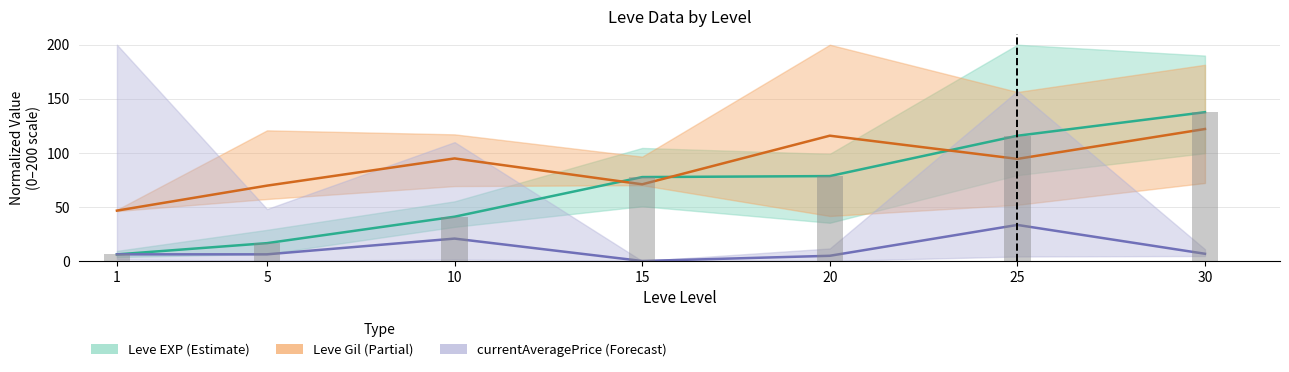

Rank the series by their maximum value, from lowest to highest.

currentAveragePrice mid, Leve Gil mid, Leve EXP mid, Leve EXP (bar)